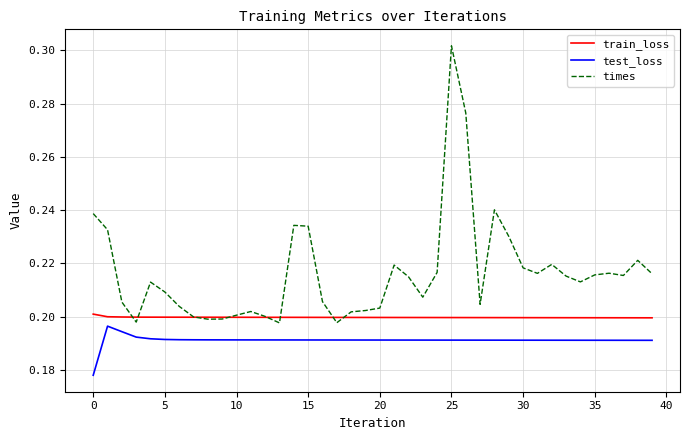

Which series has the largest total across all categories?

times